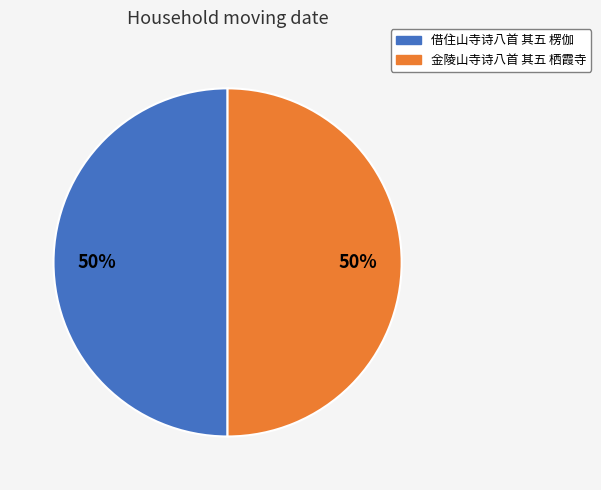

What percentage is the 借住山寺诗八首 其五 楞伽 slice, to the nearest percent?

50%